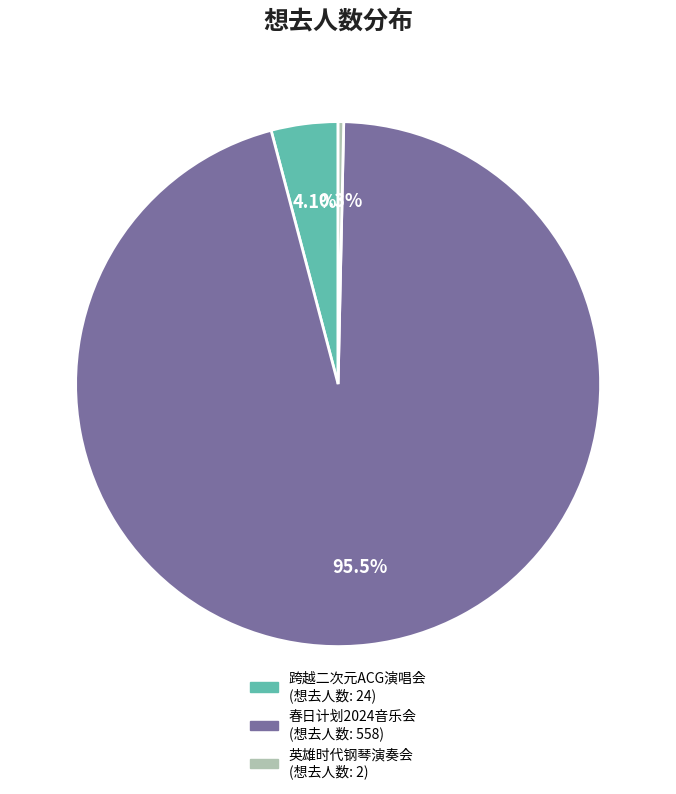

Is there a majority slice in this chart?

Yes